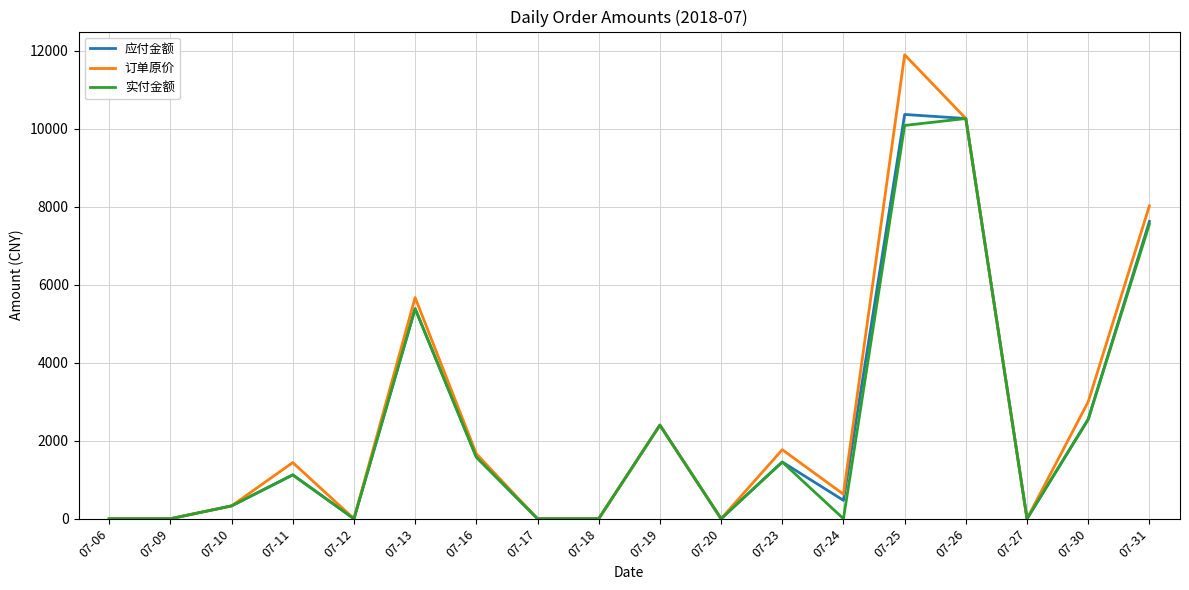

Between 07-13 and 07-19, which series saw the biggest shift?

订单原价